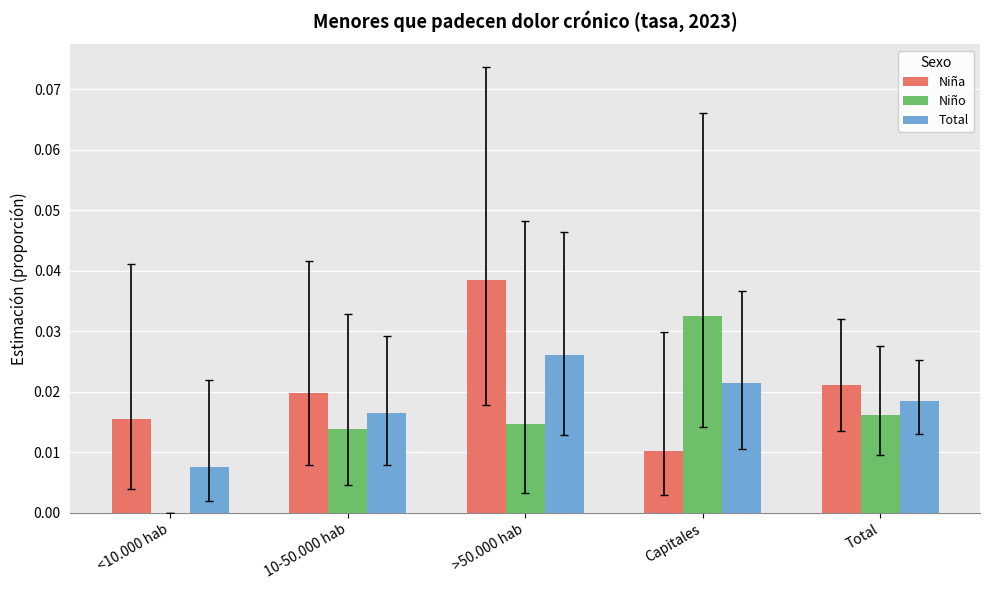

Is it true that Niña equals 0.0 at Total?

True